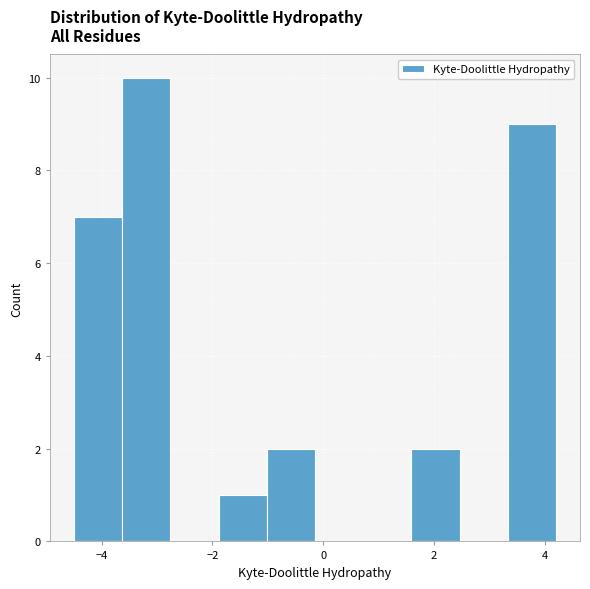

Reading left to right, list every bar in this chart as the range it spans on the x-axis followed by its height. Neither the bar edges nor the heights are printed on the chart, so give them approximately, as read against the axes.

-4.4 to -3.6: 7
-3.6 to -2.8: 10
-2.8 to -1.8: 0
-1.8 to -1.0: 1
-1.0 to -0.2: 2
-0.2 to 0.8: 0
0.8 to 1.6: 0
1.6 to 2.4: 2
2.4 to 3.4: 0
3.4 to 4.2: 9